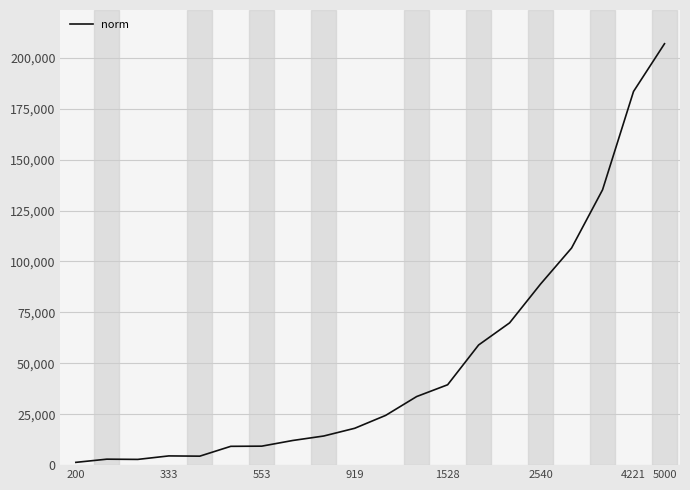

Which category has the highest value across all series?

5000